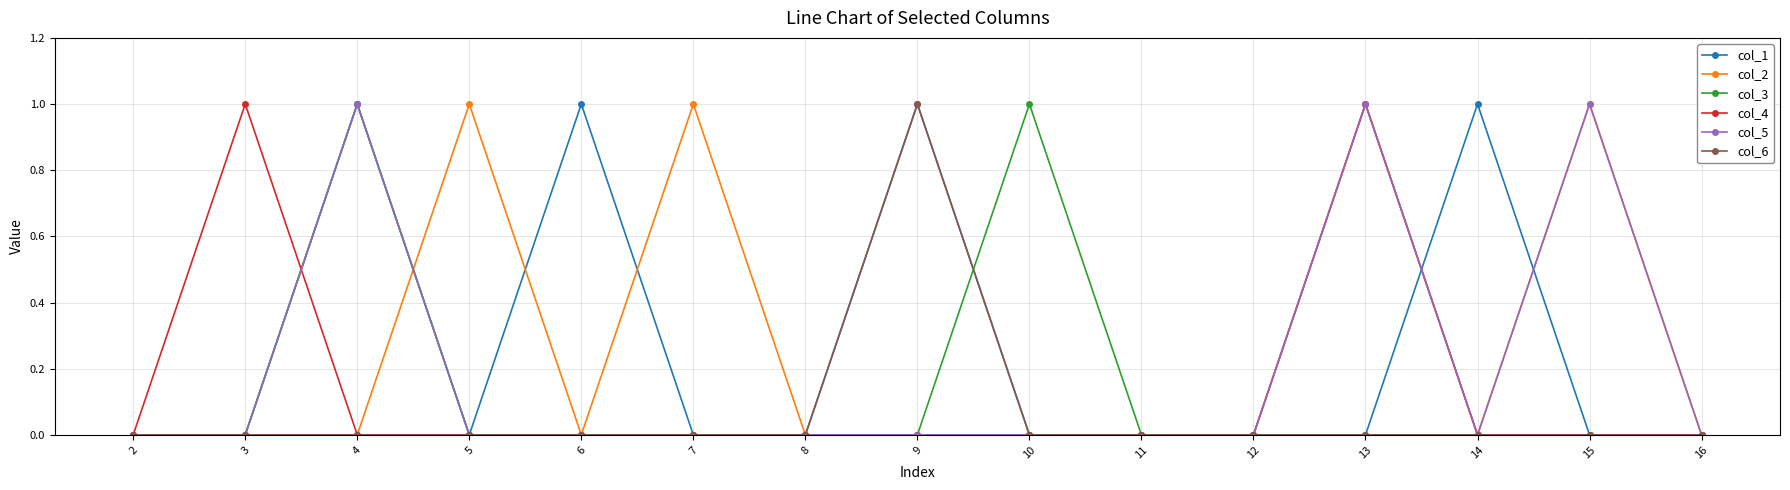

Reading right to left, list all the values displayed in this chart.

col_1: 16=0	15=0	14=1	13=0	12=0	11=0	10=0	9=1	8=0	7=0	6=1	5=0	4=1	3=0	2=0
col_2: 16=0	15=1	14=0	13=1	12=0	11=0	10=0	9=0	8=0	7=1	6=0	5=1	4=0	3=0	2=0
col_3: 16=0	15=0	14=0	13=0	12=0	11=0	10=1	9=0	8=0	7=0	6=0	5=0	4=1	3=0	2=0
col_4: 16=0	15=0	14=0	13=1	12=0	11=0	10=0	9=0	8=0	7=0	6=0	5=0	4=0	3=1	2=0
col_5: 16=0	15=1	14=0	13=1	12=0	11=0	10=0	9=0	8=0	7=0	6=0	5=0	4=1	3=0	2=0
col_6: 16=0	15=0	14=0	13=0	12=0	11=0	10=0	9=1	8=0	7=0	6=0	5=0	4=0	3=0	2=0